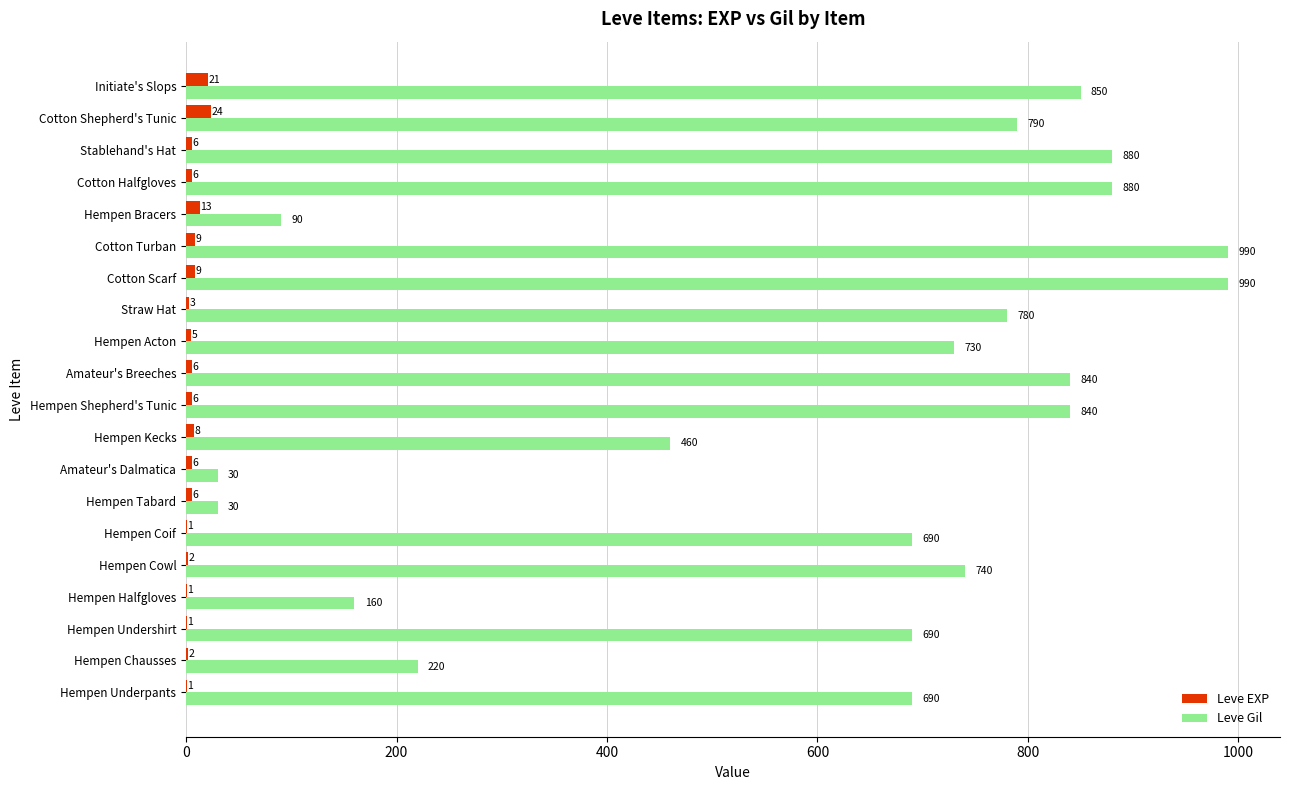

What is the total value across all series at Hempen Cowl?

742